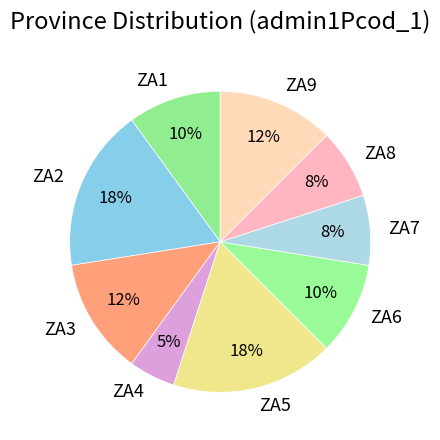

Approximately how many times larger is the value at ZA5 compared to ZA2?

1.0